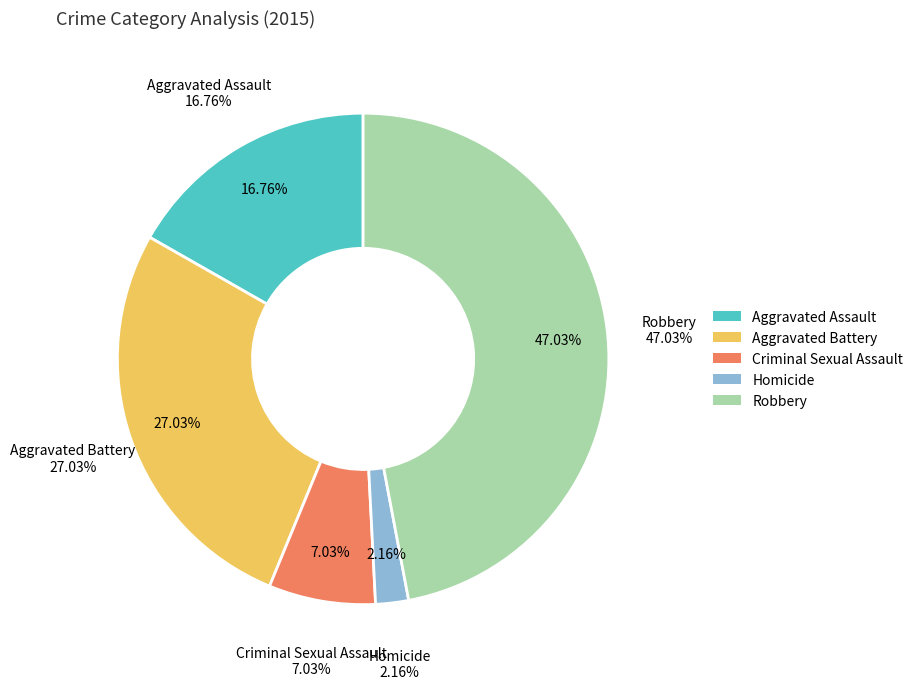

What is the change in value from Aggravated Battery to Criminal Sexual Assault?

-37